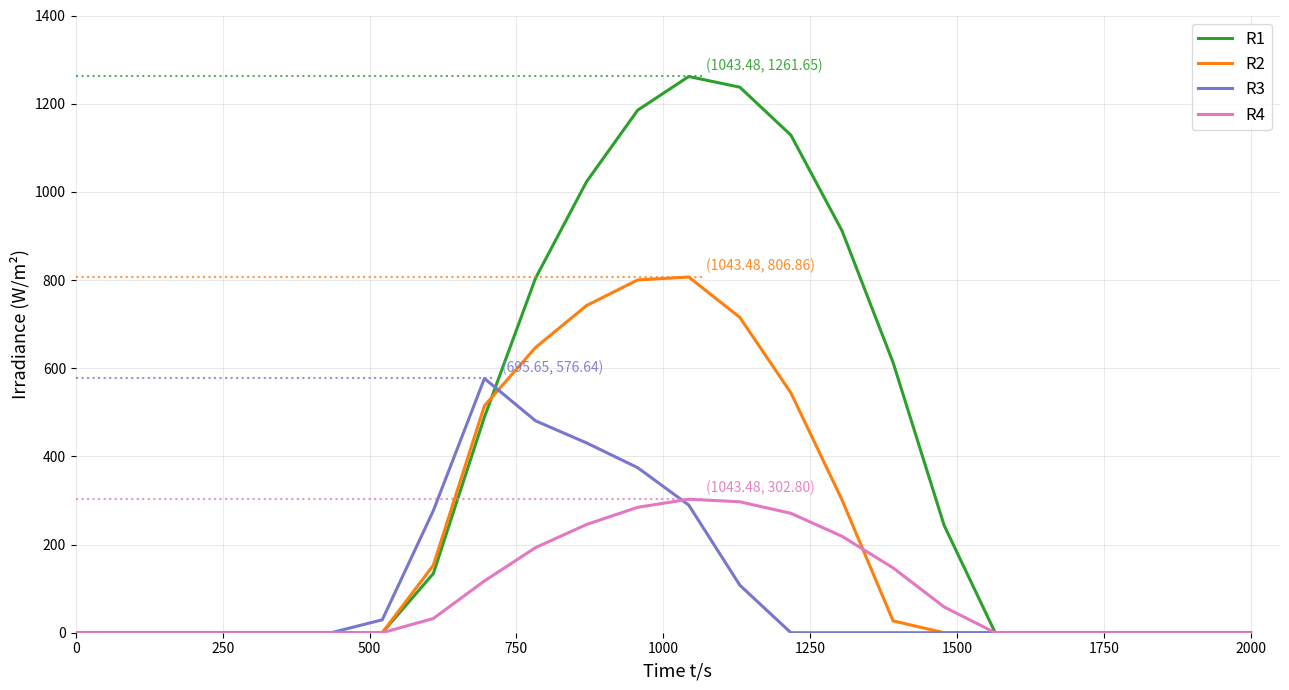

What is the sum of all R2 values?

5251.7